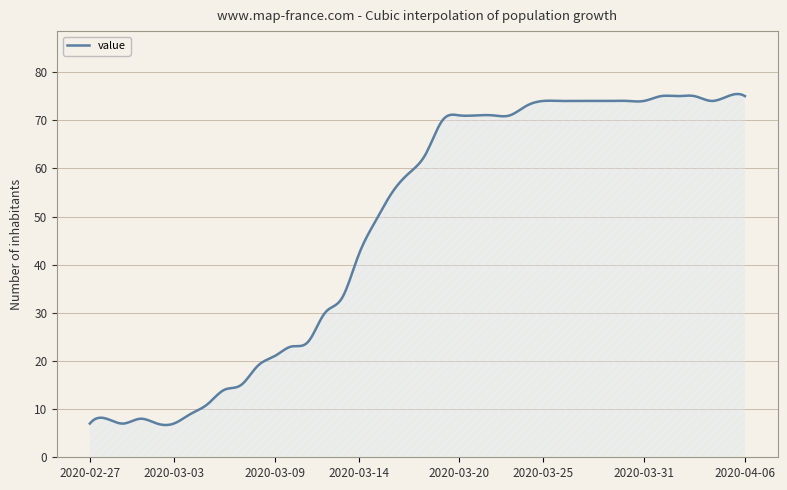

What is the minimum value shown in the chart?

6.7